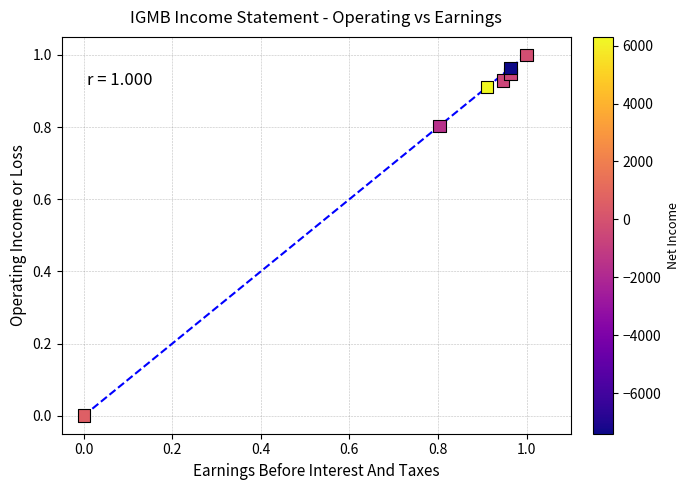

What is the average X value?

0.8